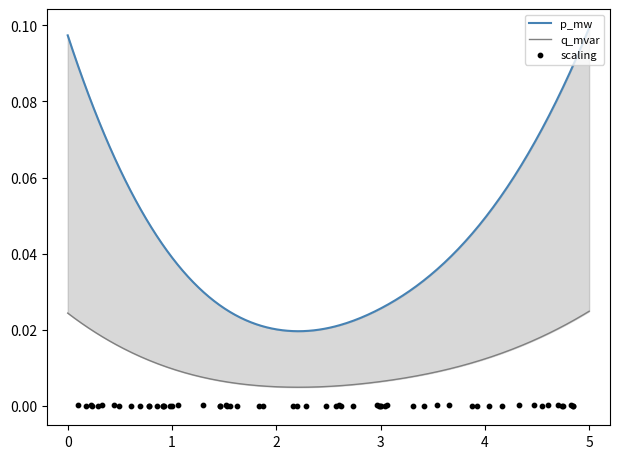

At which category is the sum across all series the highest?

5